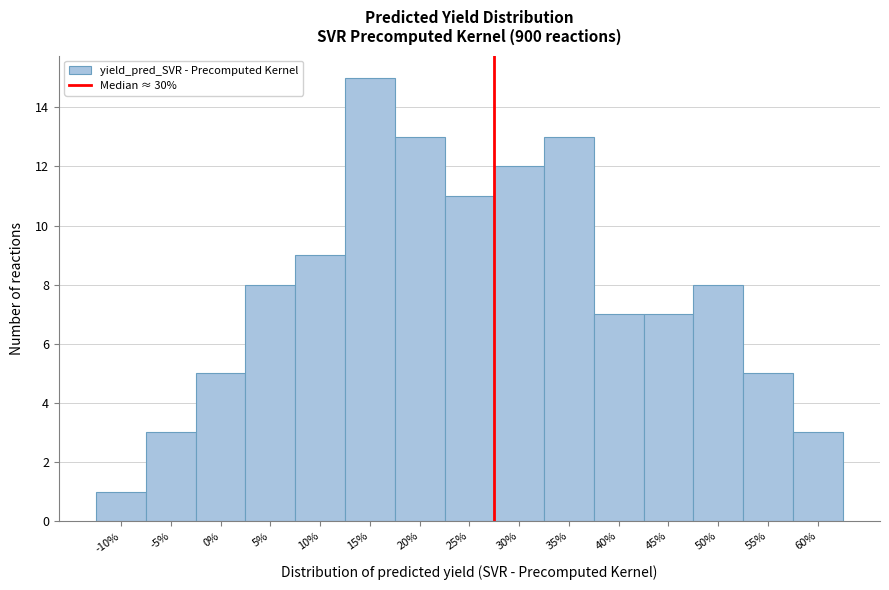

Reading left to right, list all the values displayed in this chart.

1	3	5	8	9	15	13	11	12	13	7	7	8	5	3